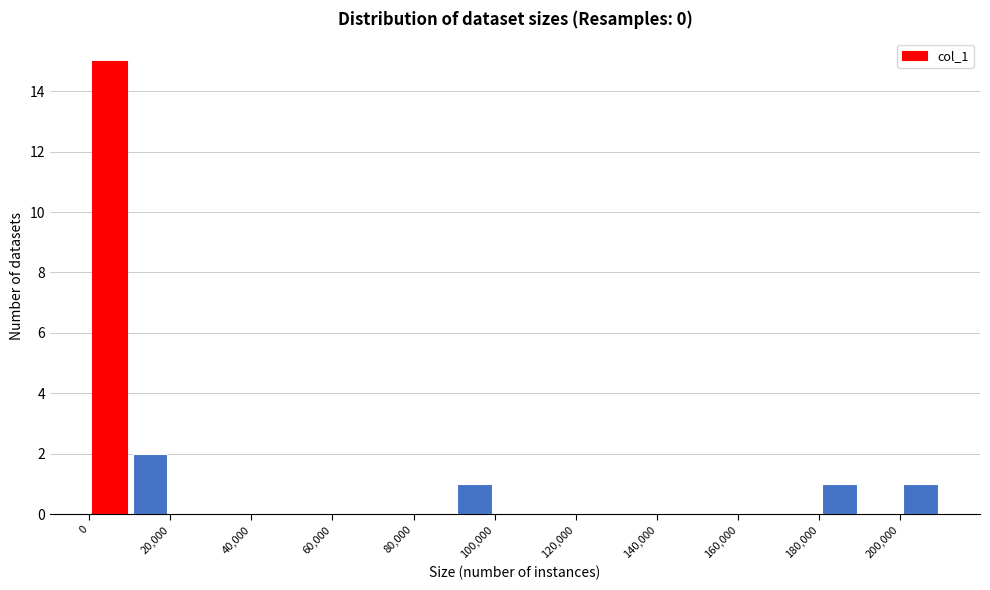

Which range on the x-axis has the tallest bar?

0 to 10000